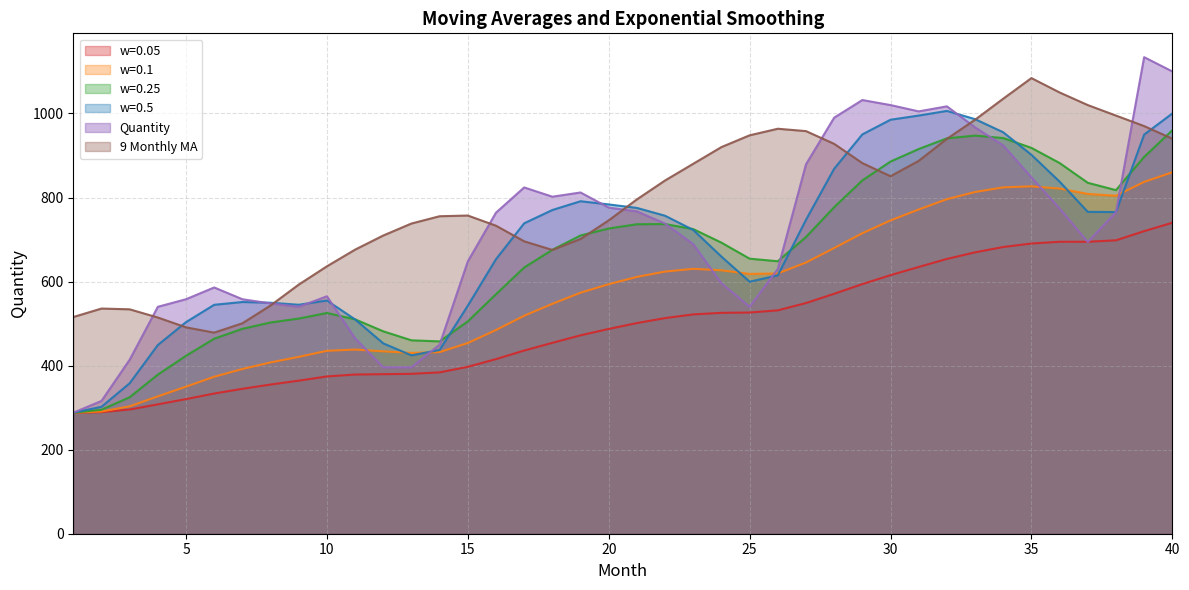

What is the highest value of the w=0.25 series?

960.0